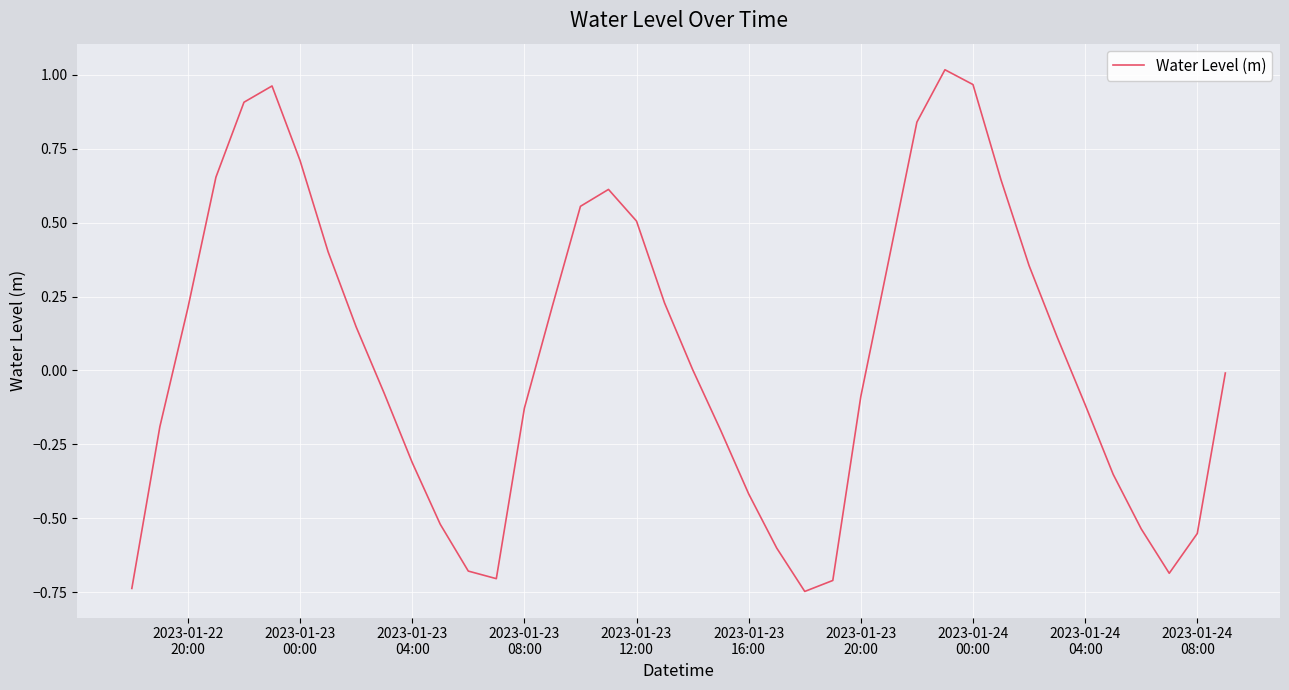

How many interior local valleys (lower than both neighbors) does the data have?

3